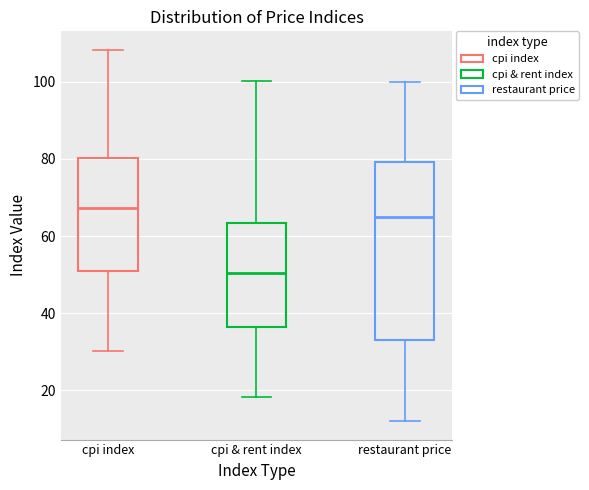

Where is the lower edge of the box for cpi & rent index on the y-axis? The values are not printed on the chart, so give them approximately, as read against the axis.

36